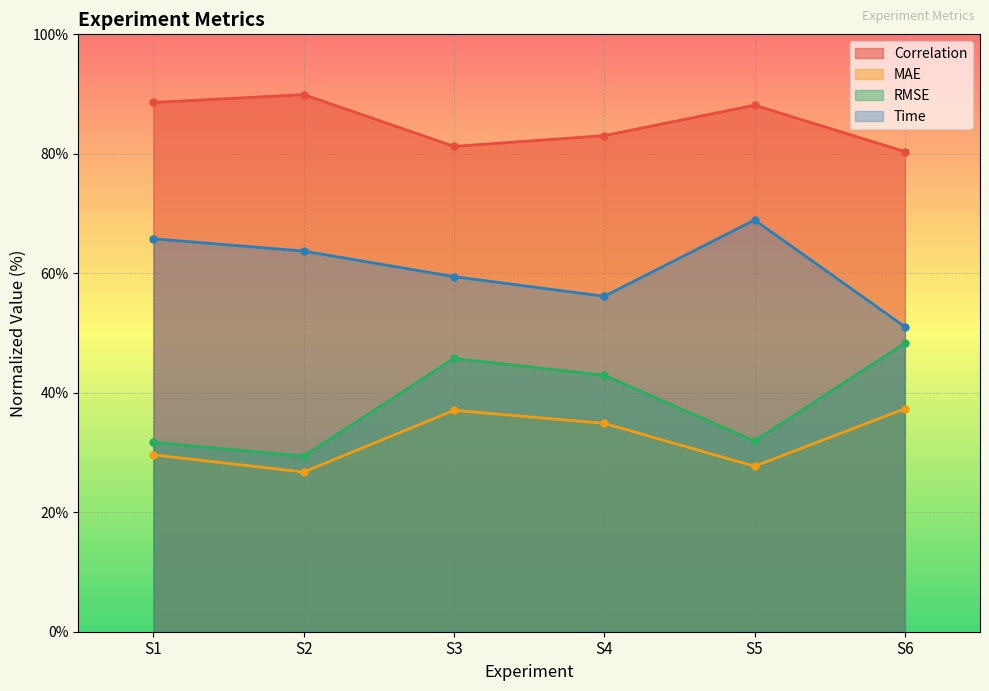

Reading right to left, what are all the values shown in this chart?

Correlation: 80.4	88.1	83.0	81.2	89.9	88.6
MAE: 37.3	27.7	34.9	37.1	26.7	29.6
RMSE: 48.3	31.9	42.9	45.7	29.4	31.7
Time: 51.1	68.9	56.2	59.4	63.7	65.8